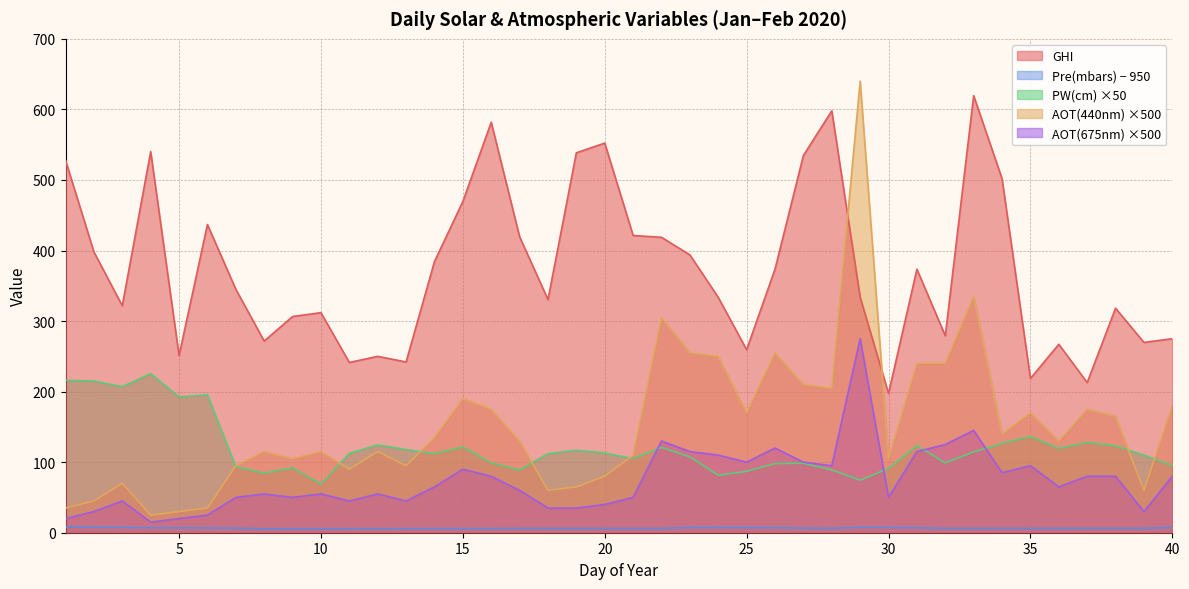

What is the minimum value shown in the chart?

5.6